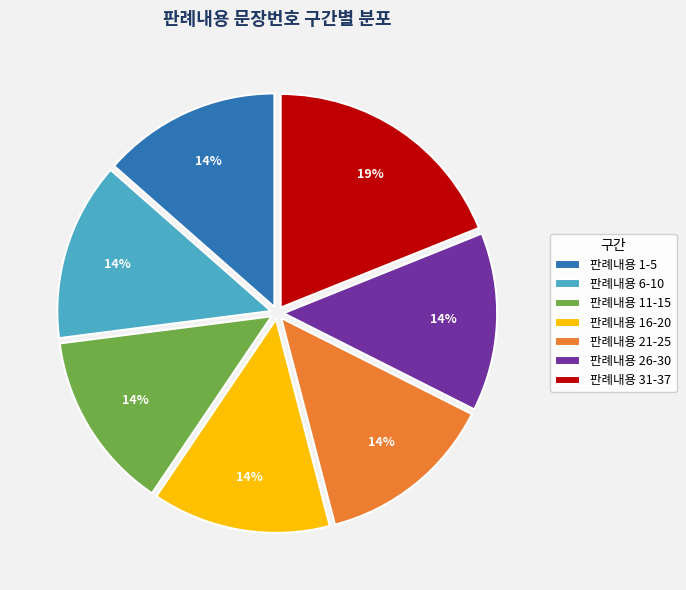

To the nearest percent, what is the combined percentage of 판례내용 21-25 and 판례내용 11-15?

27%